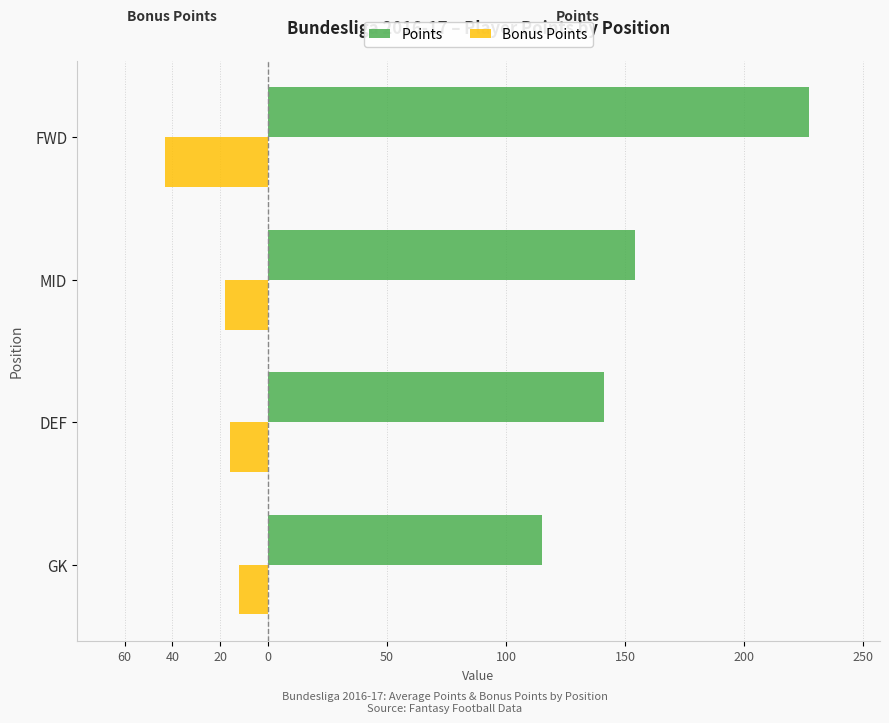

At how many categories does at least one series exceed 13?

4